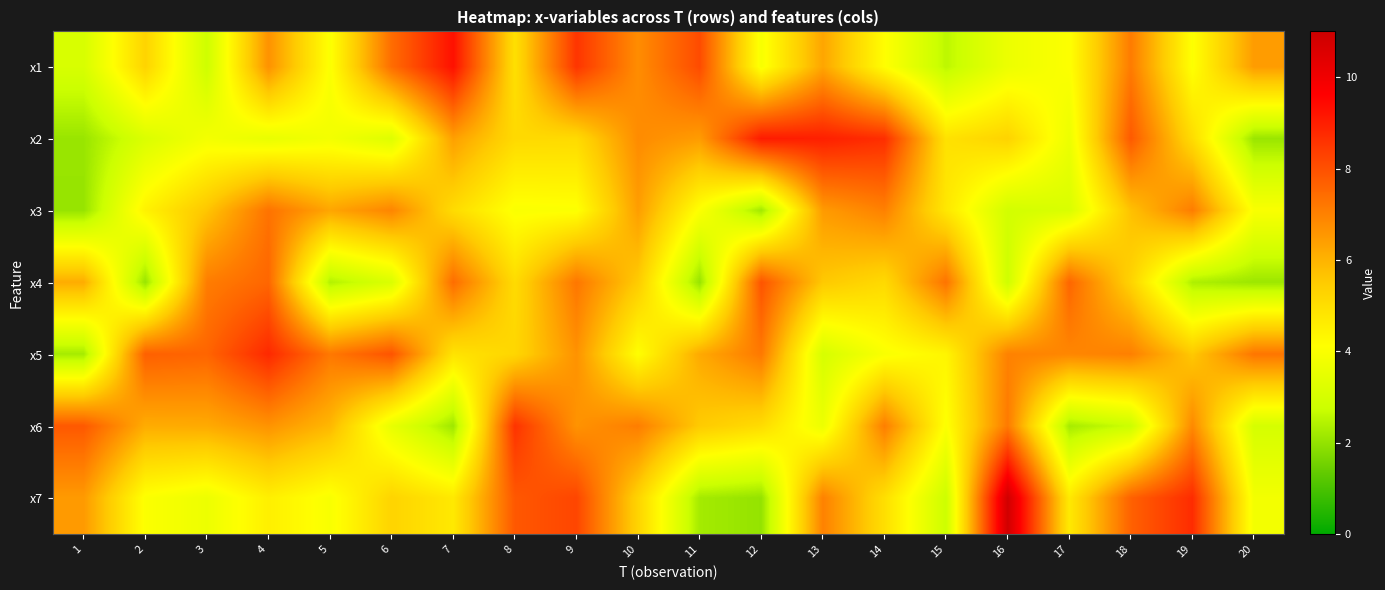

Reading left to right, list all the values displayed in this chart.

x1: 1=3.1	2=5.3	3=2.8	4=6.7	5=4.0	6=7.4	7=9.3	8=4.9	9=8.5	10=6.8	11=8.1	12=3.9	13=6.3	14=4.1	15=2.5	16=3.6	17=4.1	18=7.1	19=4.1	20=6.5
x2: 1=2.1	2=3.2	3=3.8	4=3.5	5=3.8	6=3.3	7=6.4	8=5.1	9=5.1	10=6.8	11=6.5	12=9.1	13=9.0	14=8.7	15=4.9	16=5.3	17=3.6	18=7.8	19=5.1	20=2.1
x3: 1=2.0	2=4.5	3=5.6	4=7.3	5=6.3	6=6.9	7=5.1	8=4.0	9=4.1	10=6.4	11=4.1	12=2.2	13=6.5	14=7.0	15=4.8	16=2.9	17=3.1	18=5.7	19=7.1	20=4.0
x4: 1=6.1	2=2.1	3=7.1	4=7.5	5=2.4	6=3.2	7=7.4	8=5.1	9=7.2	10=5.5	11=2.0	12=7.9	13=5.6	14=5.1	15=7.3	16=2.8	17=7.6	18=5.3	19=2.4	20=2.1
x5: 1=2.2	2=7.7	3=7.6	4=8.8	5=7.2	6=7.9	7=4.9	8=5.2	9=6.7	10=4.1	11=6.2	12=7.2	13=3.0	14=4.0	15=4.4	16=7.0	17=6.9	18=7.0	19=5.6	20=7.2
x6: 1=7.8	2=6.1	3=6.2	4=6.6	5=5.9	6=3.5	7=2.1	8=8.6	9=6.6	10=7.1	11=5.5	12=5.1	13=3.6	14=7.1	15=4.1	16=7.1	17=2.2	18=2.8	19=6.8	20=3.0
x7: 1=6.5	2=4.0	3=3.7	4=4.5	5=4.0	6=5.3	7=4.7	8=7.8	9=8.2	10=5.3	11=2.2	12=2.0	13=7.0	14=5.0	15=2.8	16=10.9	17=4.7	18=7.6	19=8.7	20=3.8